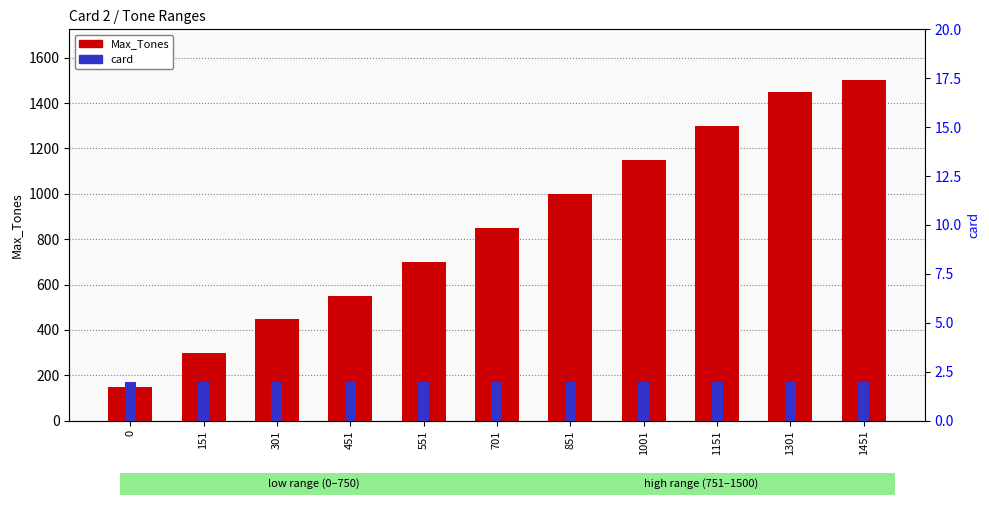

Rank the series at 151 from lowest to highest value.

card, Max_Tones